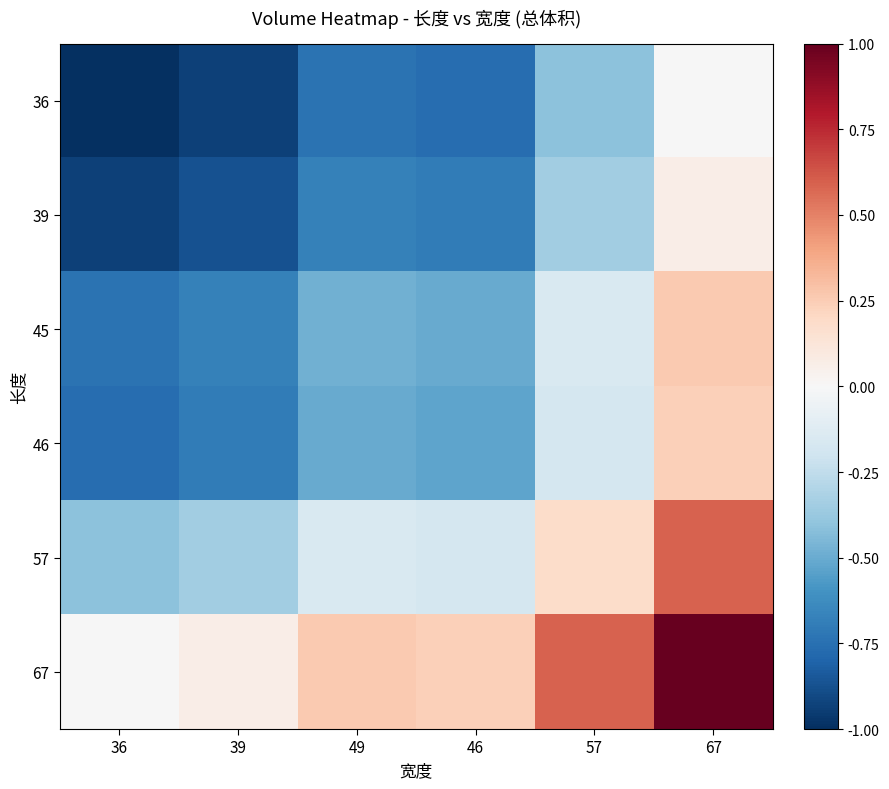

Which series has the largest total across all categories?

67